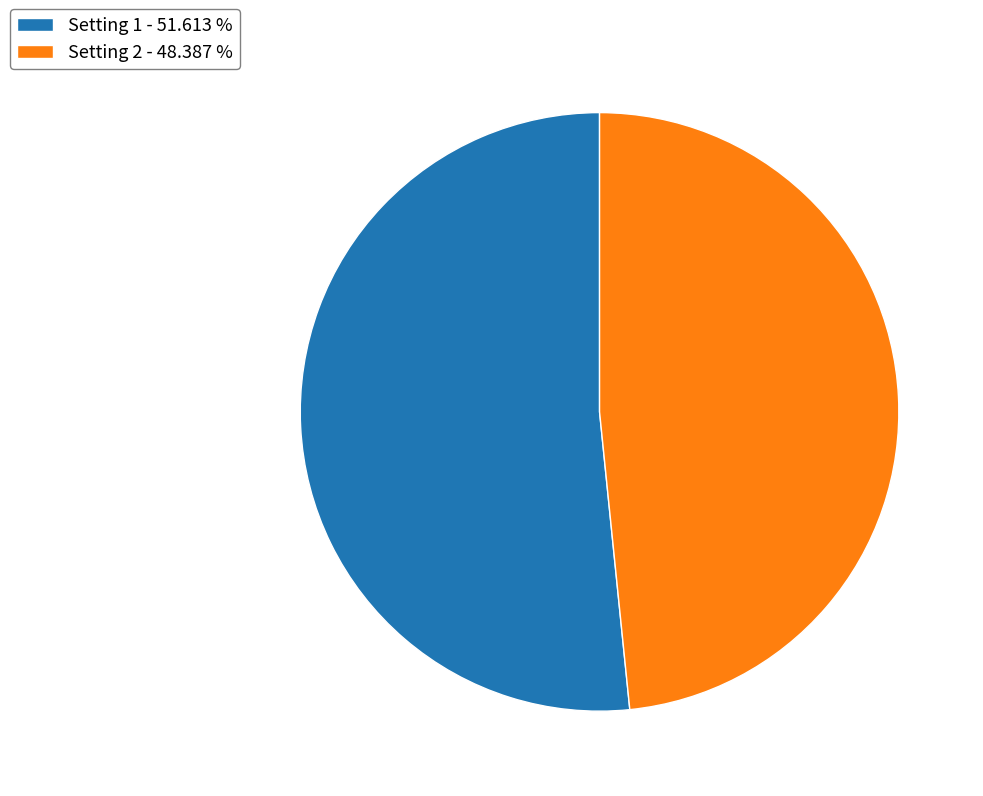

Approximately how many times larger is the value at Setting 1 - 51.613 % compared to Setting 2 - 48.387 %?

1.1